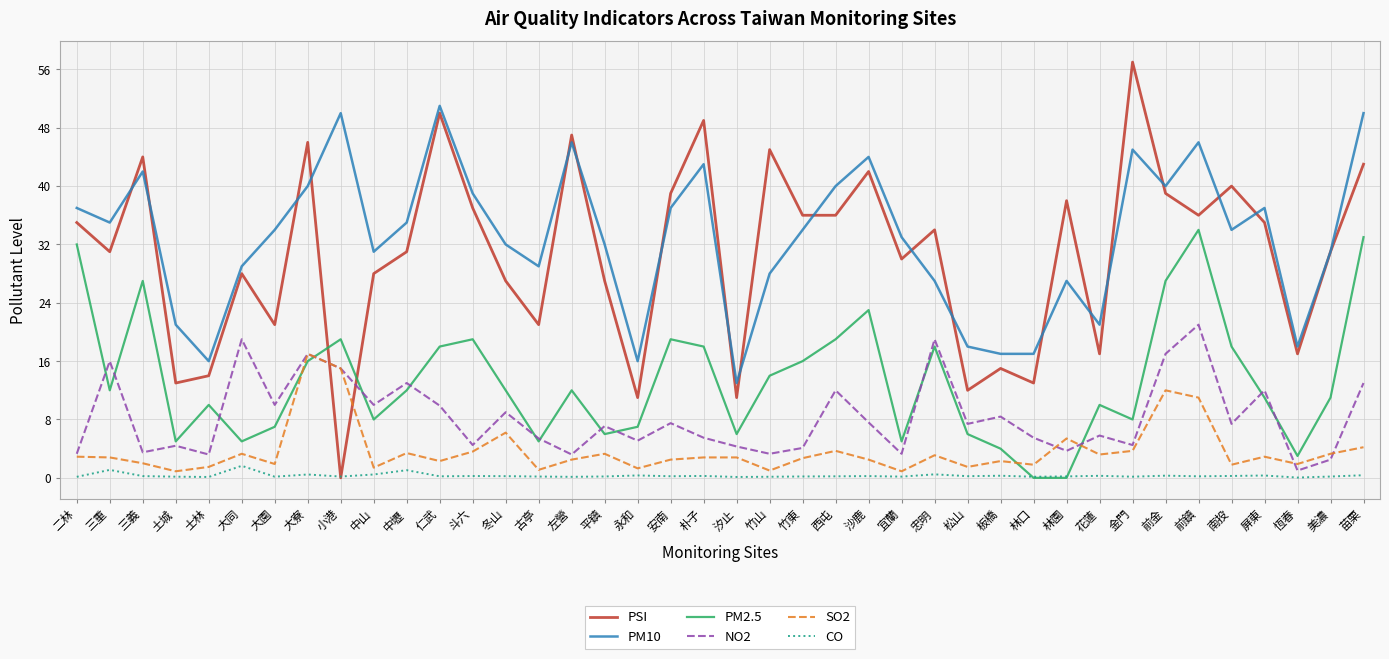

Rank the series by their maximum value, from highest to lowest.

PSI, PM10, PM2.5, NO2, SO2, CO